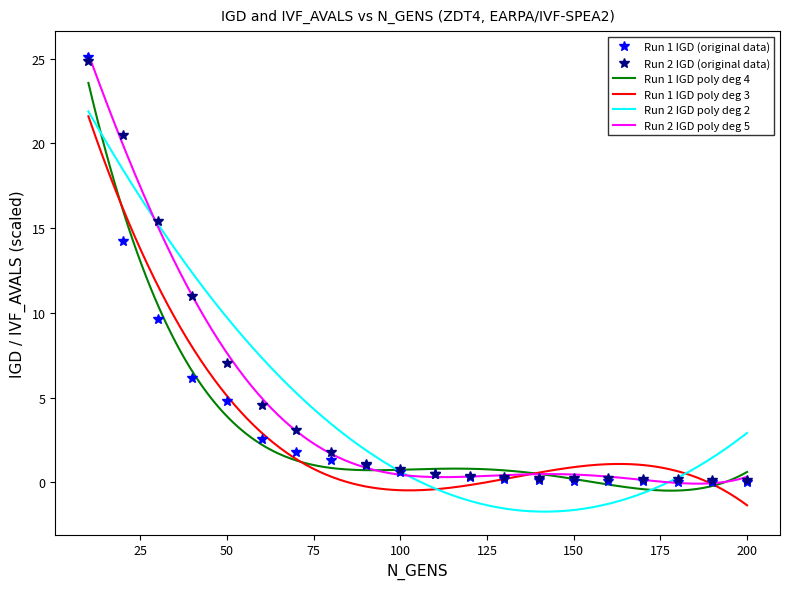

At which category does the chart reach its peak across all series?

10